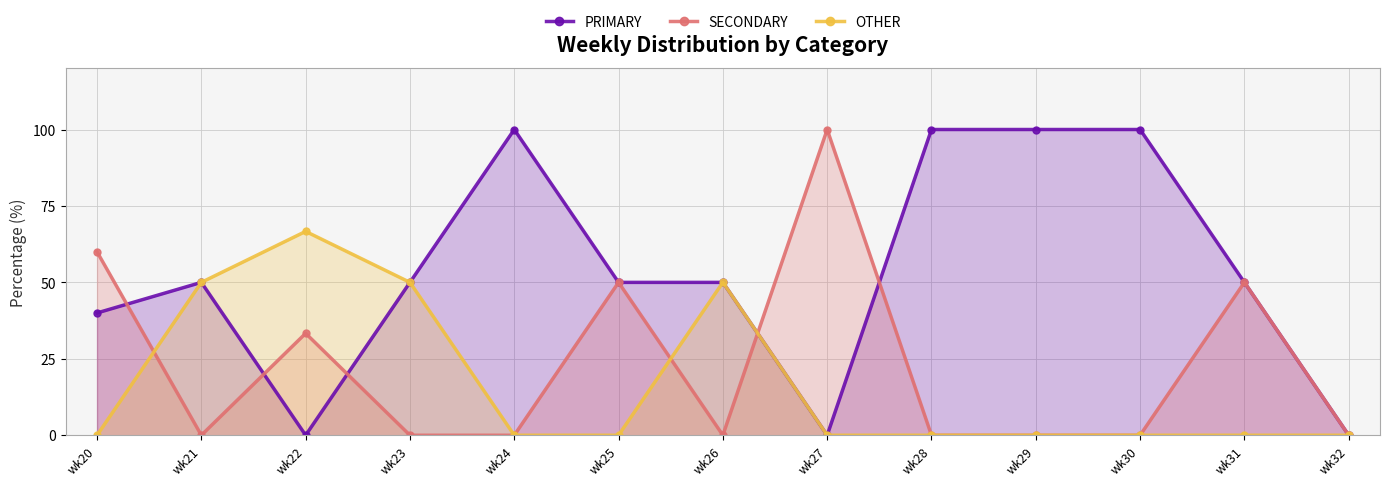

What is the spread (max minus min) of values at wk24?

100.0